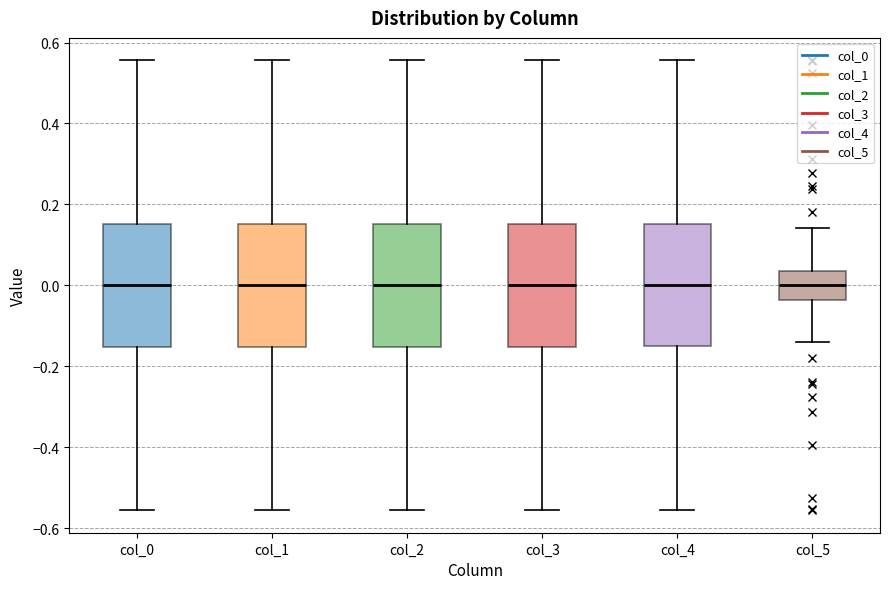

Where does the median line of the box for col_4 sit on the y-axis? The values are not printed on the chart, so give them approximately, as read against the axis.

0.00